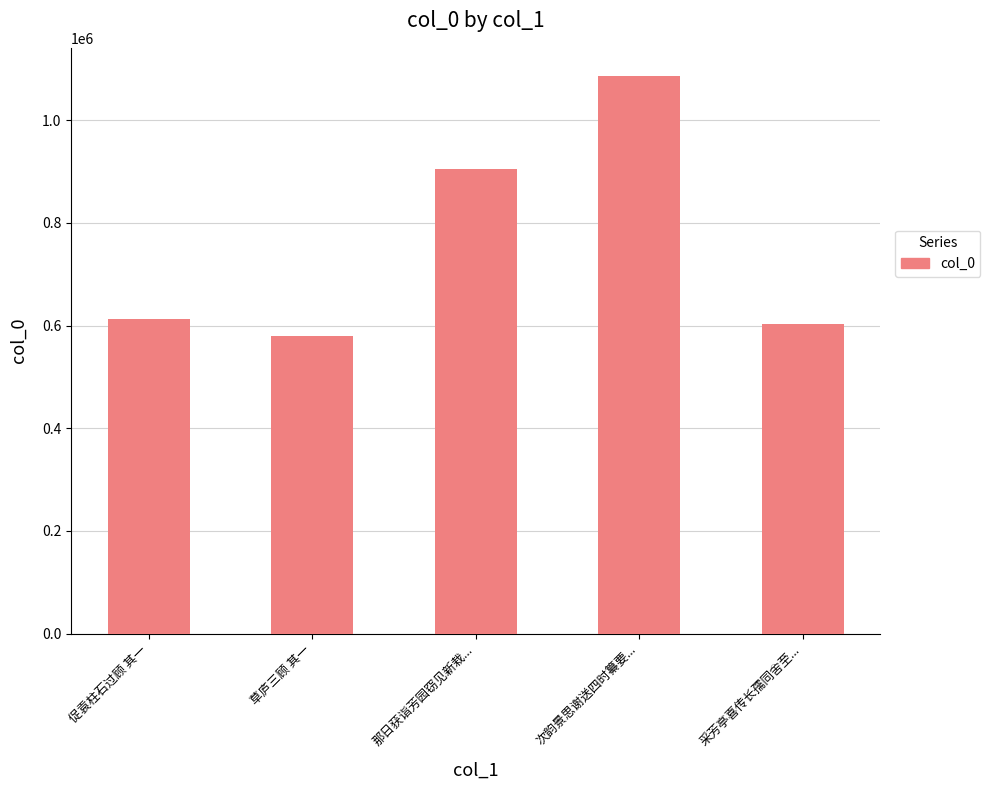

Reading left to right, list all the values displayed in this chart.

613061	580656	905448	1086667	603356